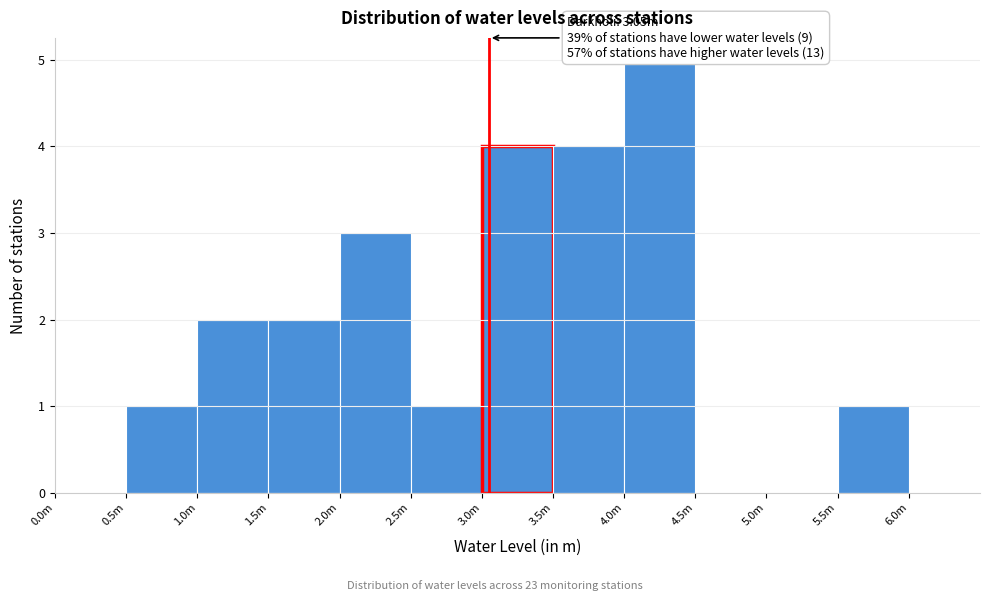

Reading right to left, what are all the values shown in this chart?

5.5m=1	5.0m=0	4.5m=0	4.0m=5	3.5m=4	3.0m=4	2.5m=1	2.0m=3	1.5m=2	1.0m=2	0.5m=1	0.0m=0